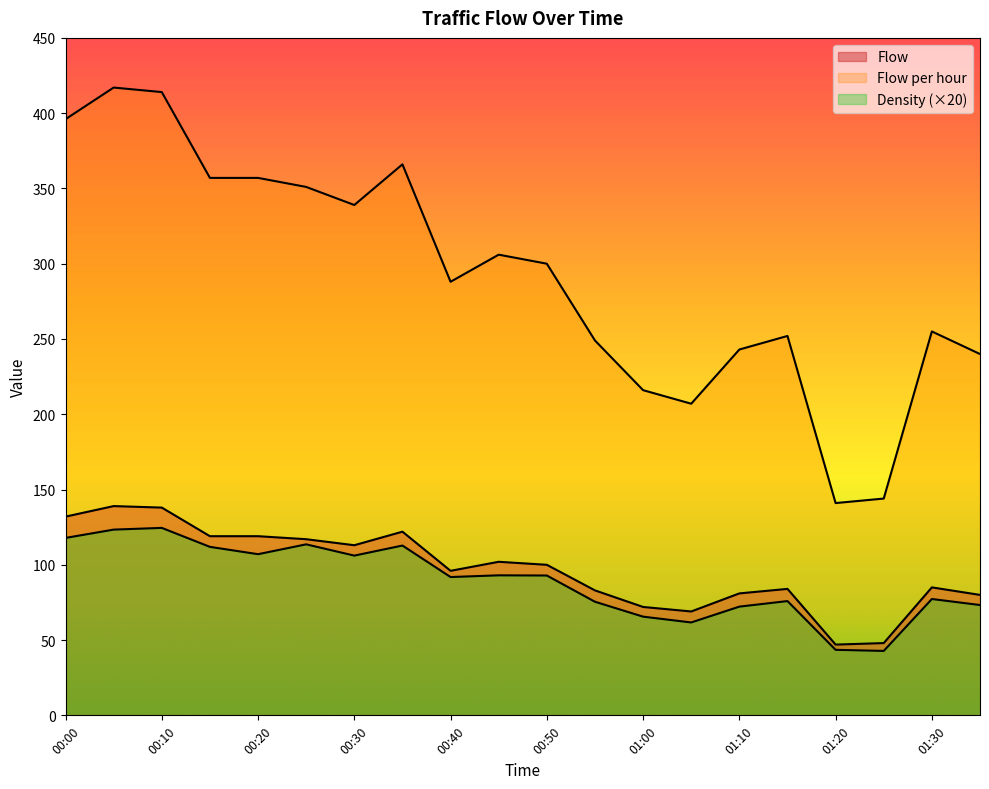

Which series has the widest spread of values?

Flow per hour